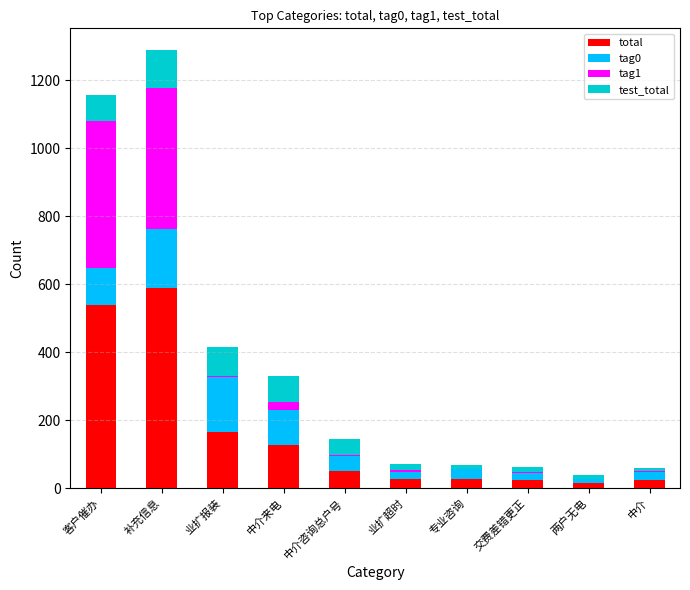

Which series has the largest total across all categories?

total